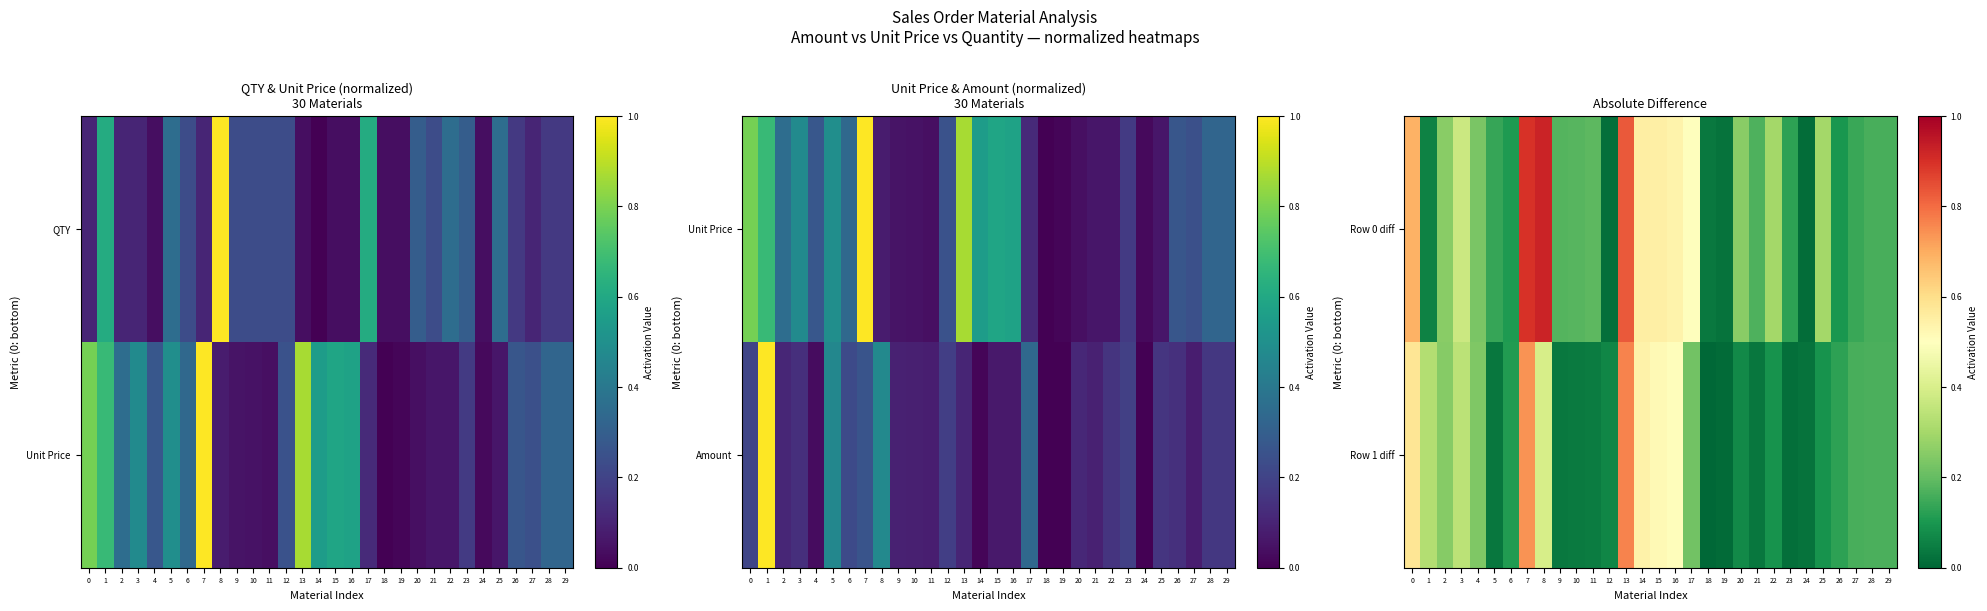

Where is Row 0 diff nearest to the value 0?

24